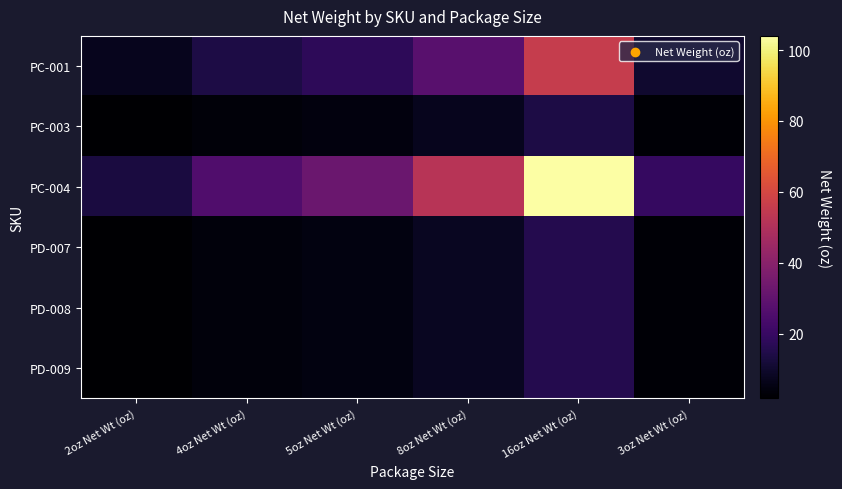

What is the spread (max minus min) of values at 2oz Net Wt (oz)?

11.3